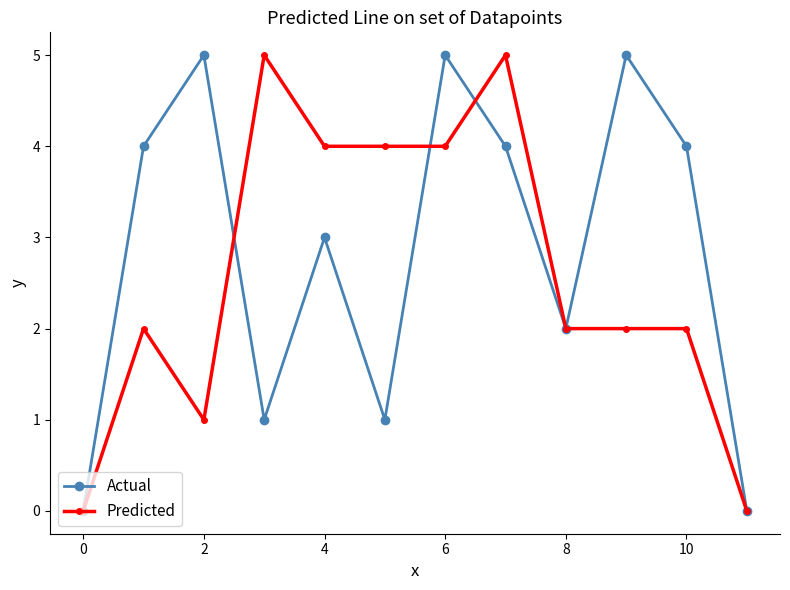

Which series has the largest total across all categories?

Actual